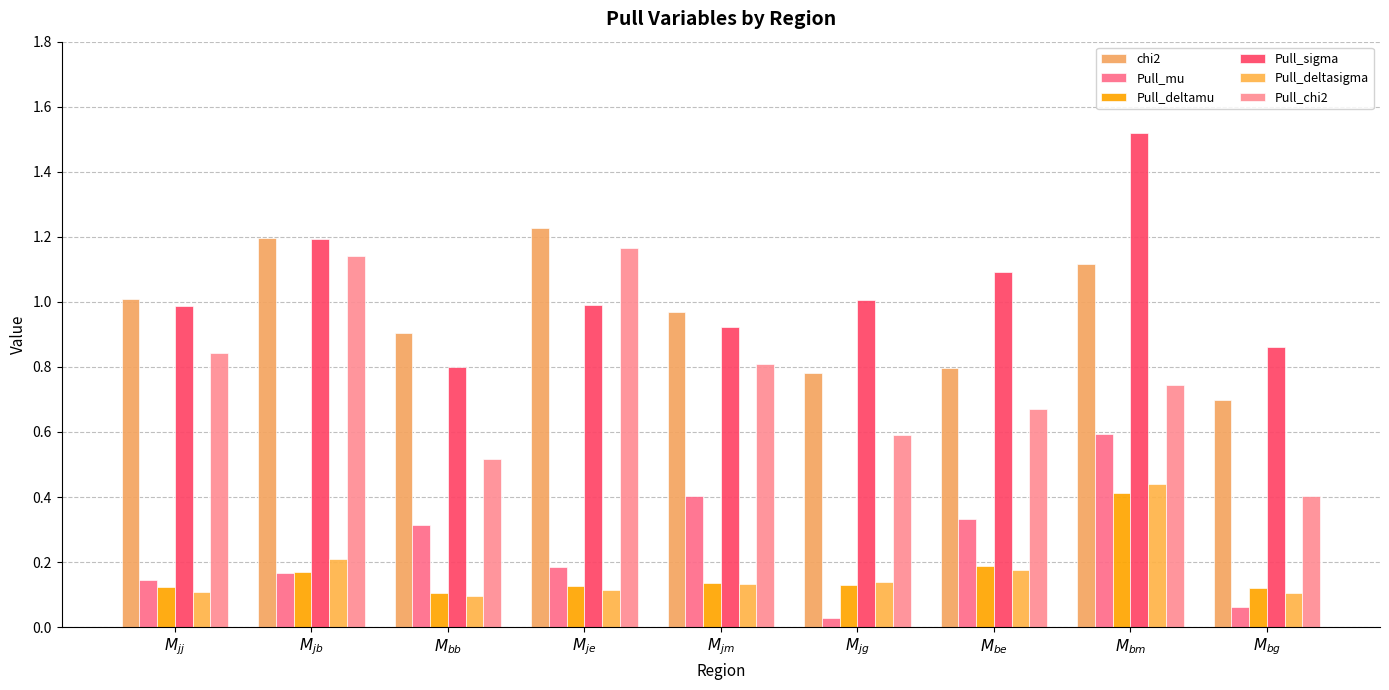

Where is Pull_chi2 nearest to the value 0?

$M_{bg}$